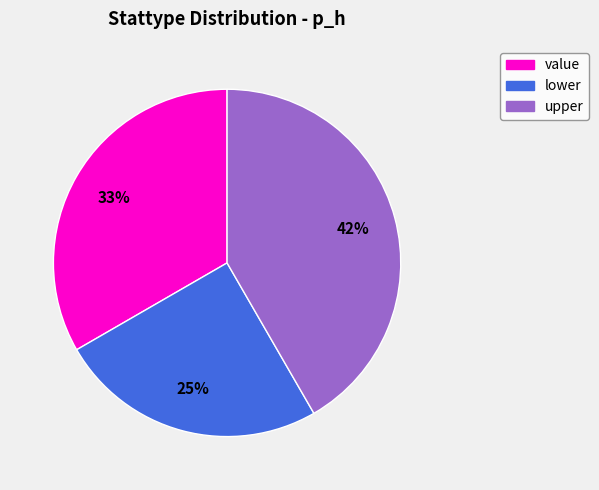

Which has a higher value, upper or value?

upper